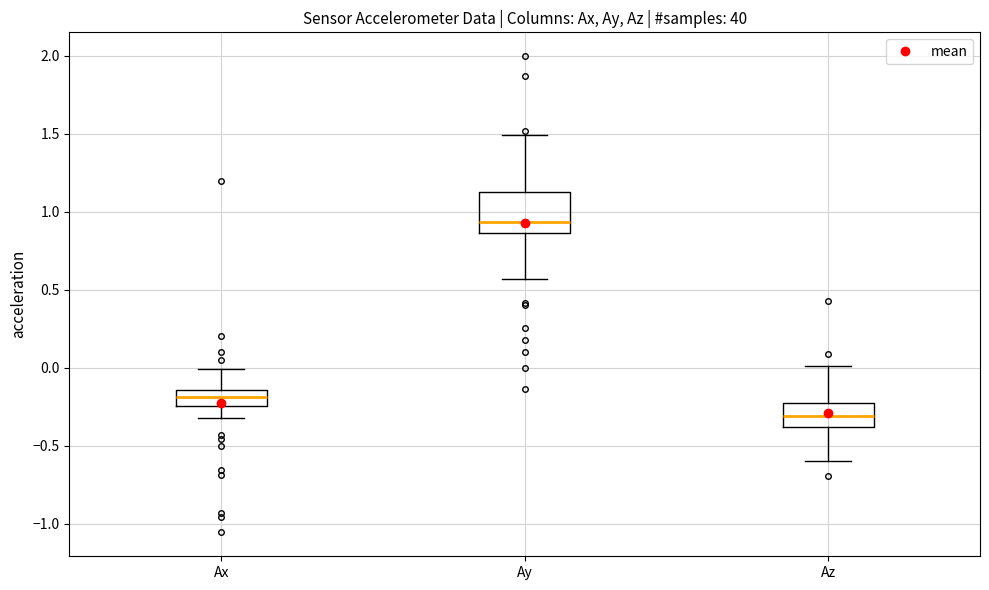

Reading left to right, read every box against the y-axis: the position of its median line, the range the box covers, and the ends of its whiskers. The values are not printed on the chart, so give them approximately, as read against the axis.

Ax: median -0.20, box -0.25 to -0.15, whiskers -0.30 to 0.00
Ay: median 0.95, box 0.85 to 1.15, whiskers 0.55 to 1.50
Az: median -0.30, box -0.40 to -0.20, whiskers -0.60 to 0.00